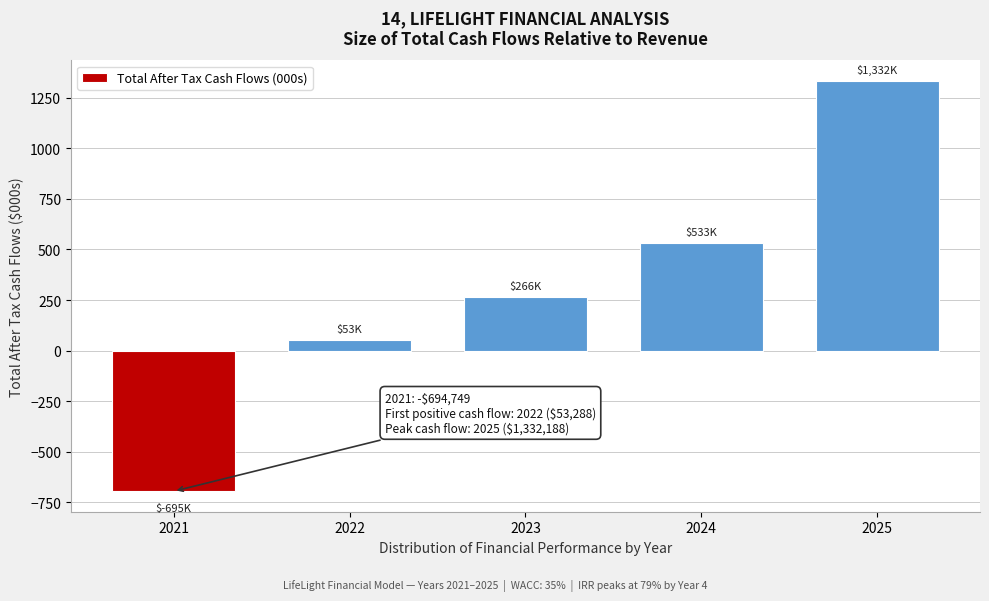

Reading left to right, list all the values displayed in this chart.

-694.7	53.3	266.4	532.9	1332.2